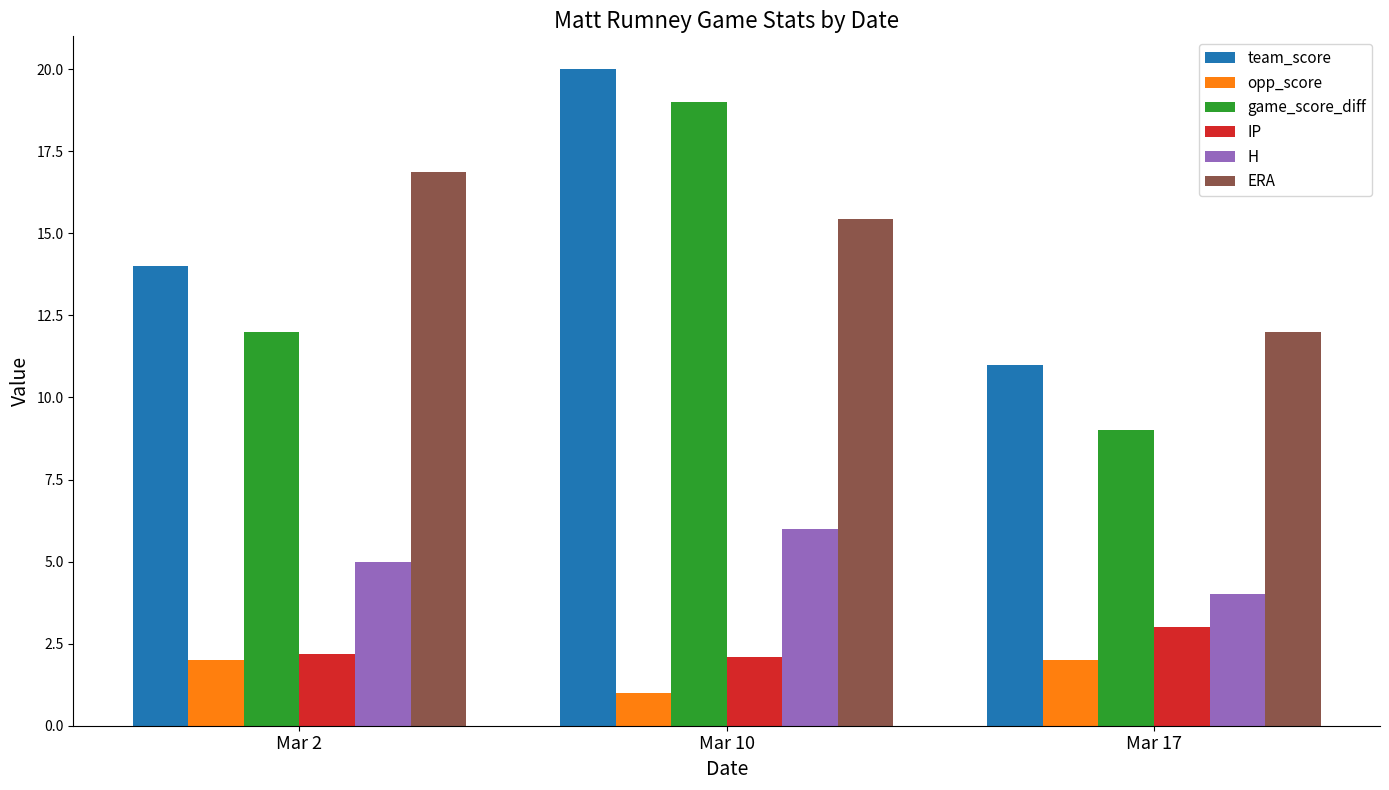

How many bars are there in total?

18